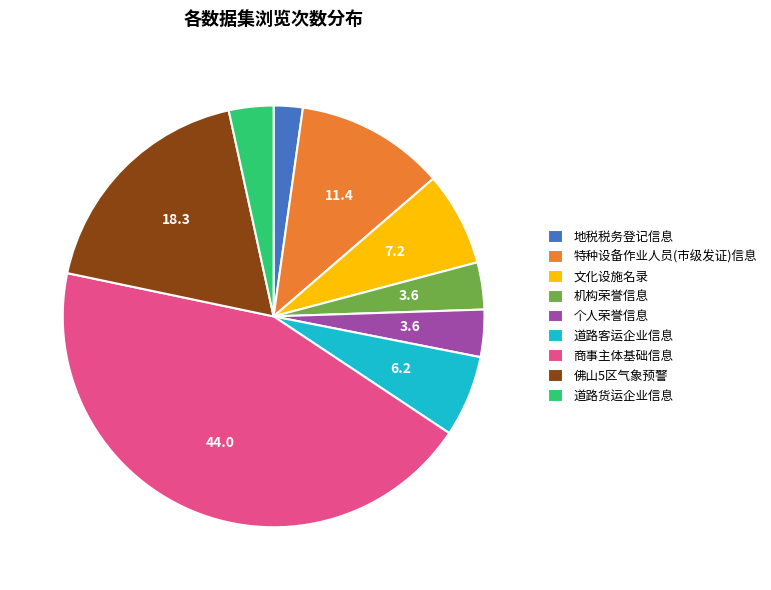

Is 机构荣誉信息 the majority of the pie?

No